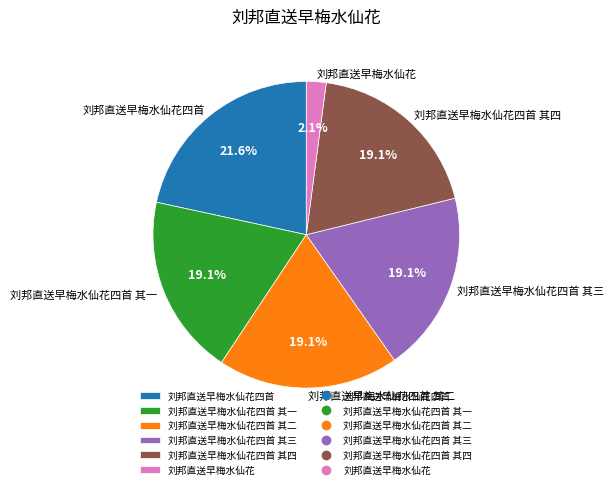

To the nearest percent, what portion does 刘邦直送早梅水仙花四首 其一 represent?

19%